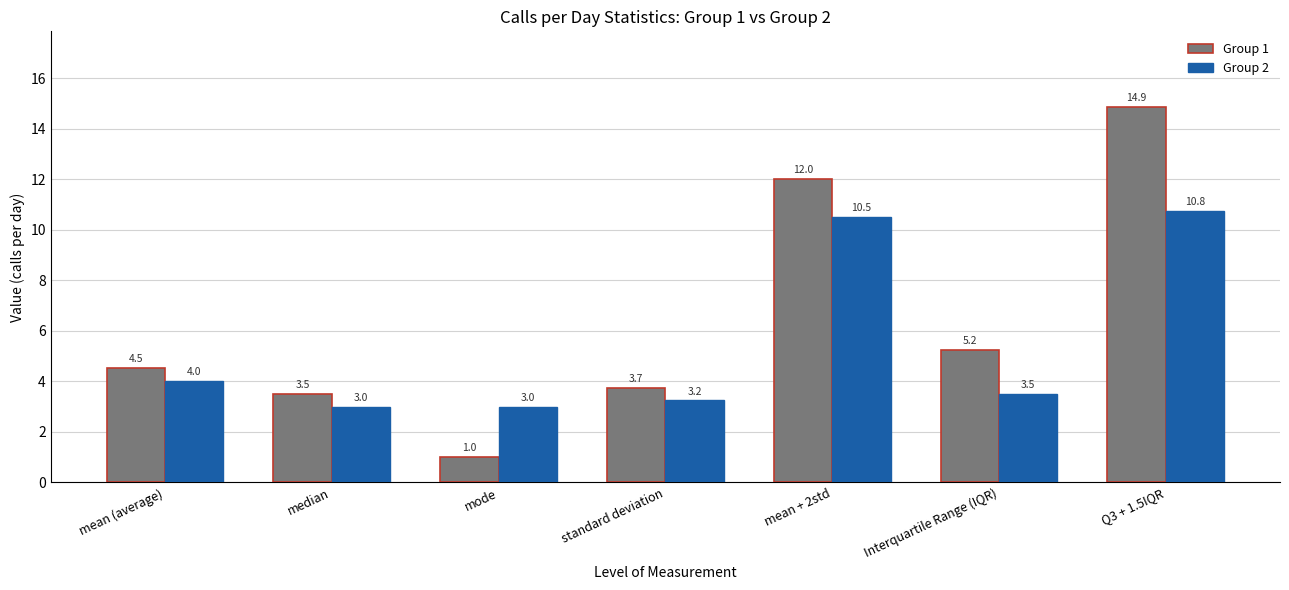

What is the sum of the Group 1 values at mode and mean (average)?

5.5